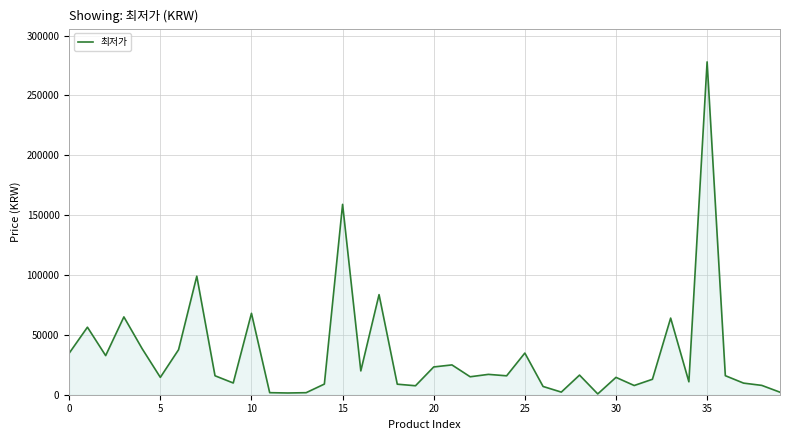

What is the difference between the maximum and minimum values?

277330